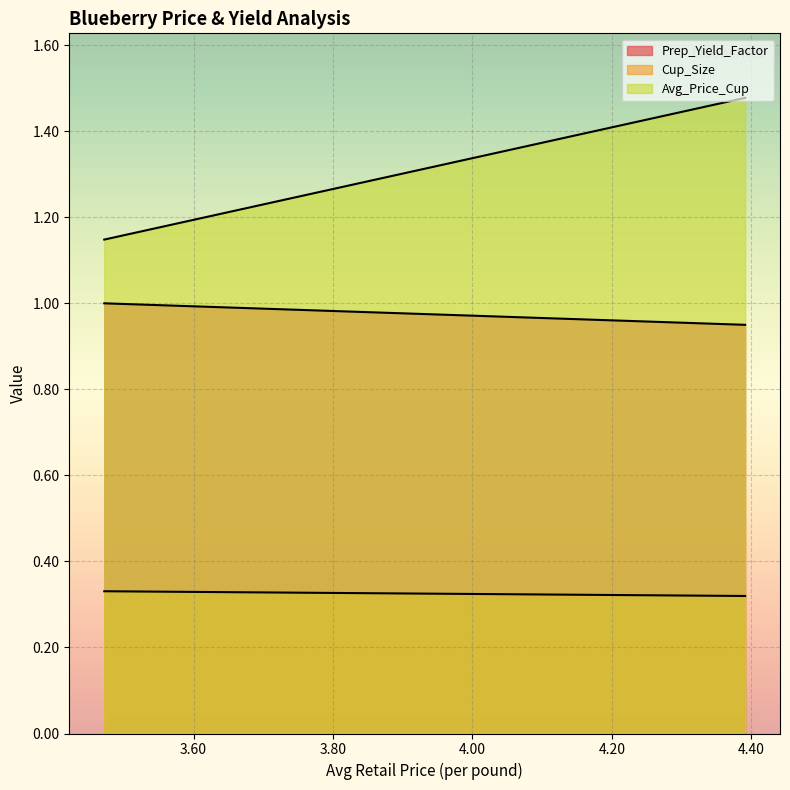

List the labels in order of Prep_Yield_Factor value, largest first.

3.471925452, 4.3911083709